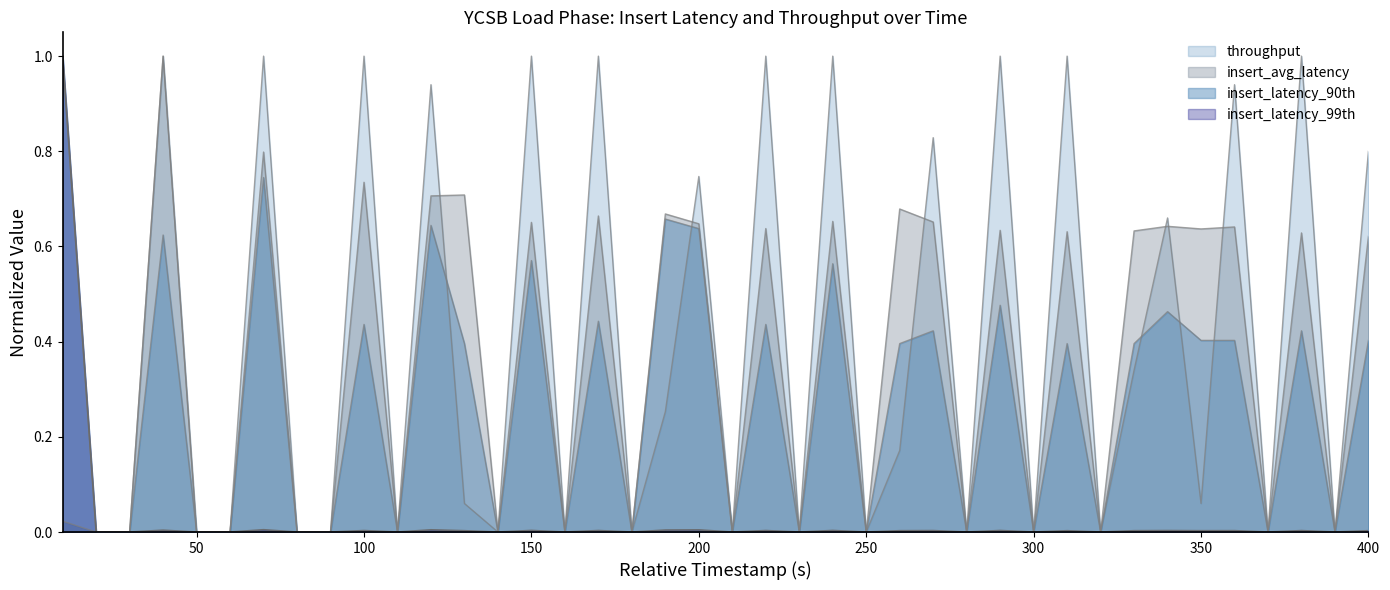

Between 240 and 170, which is larger?

240